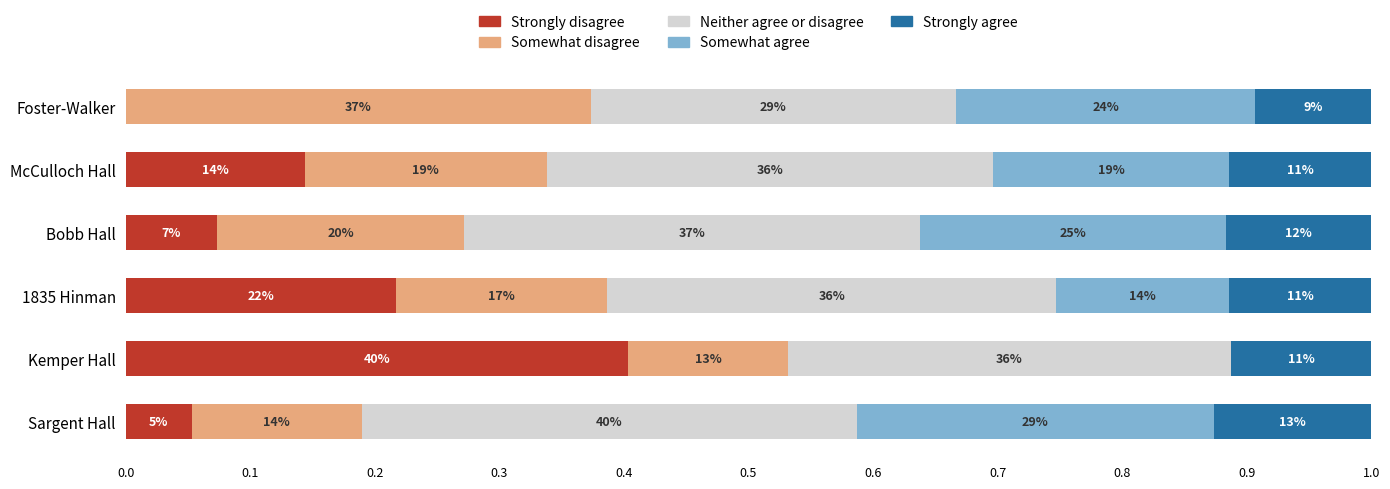

What are all the series names shown in the legend?

Strongly disagree, Somewhat disagree, Neither agree or disagree, Somewhat agree, Strongly agree